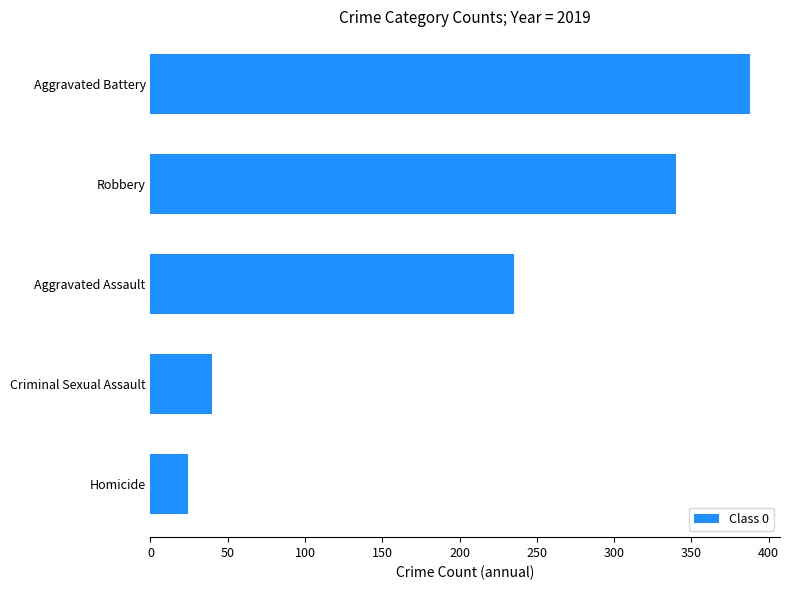

What is the smallest value displayed?

24